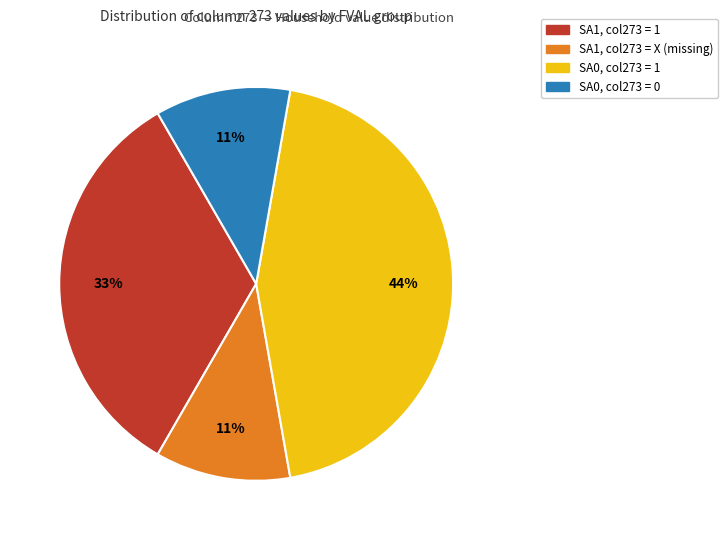

To the nearest percent, what is the average slice percentage?

25%